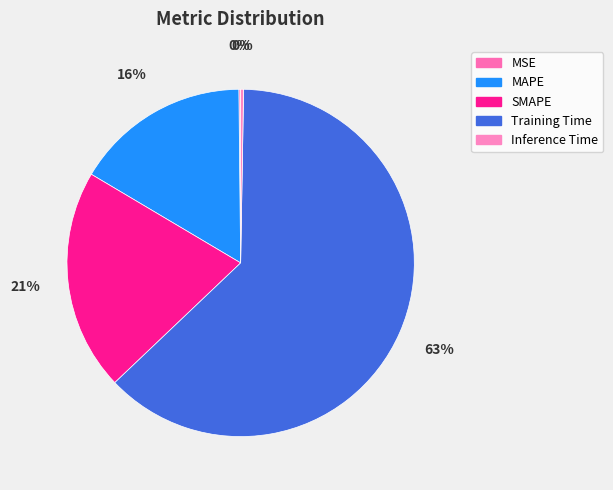

To the nearest percent, what is the difference between the Training Time and MAPE slice percentages?

46%